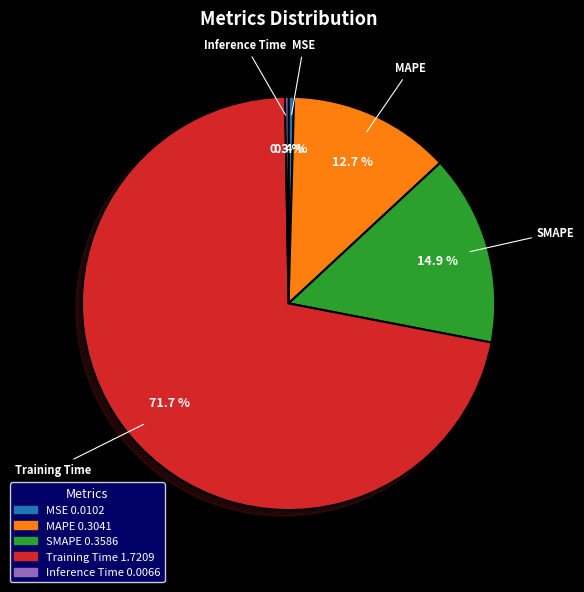

What portion of the pie excludes SMAPE?

85.1%